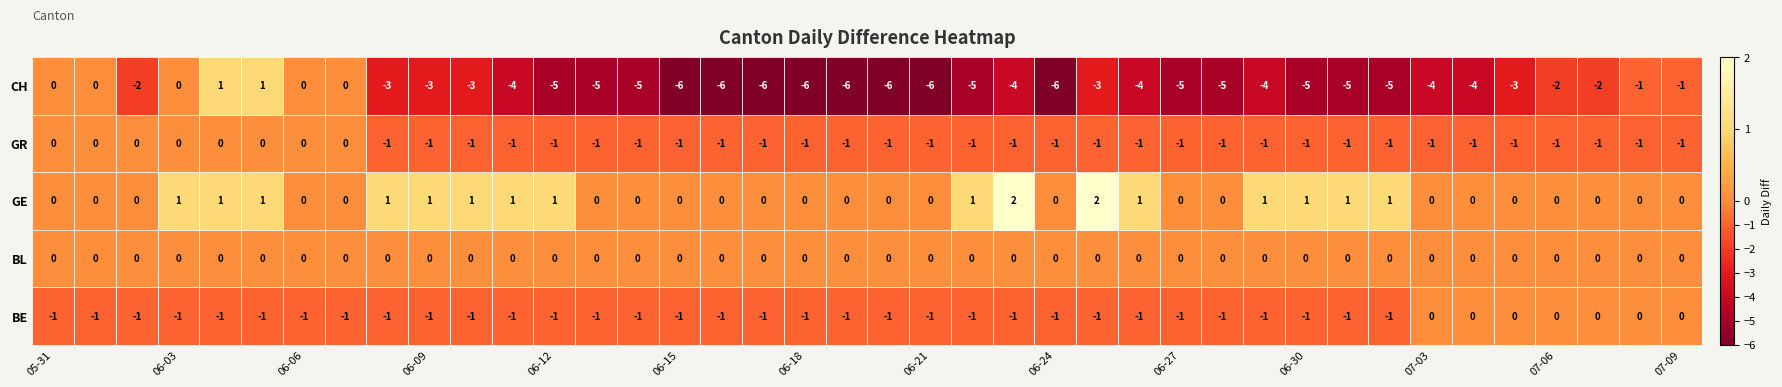

Between 19 and 36, which series saw the biggest shift?

CH